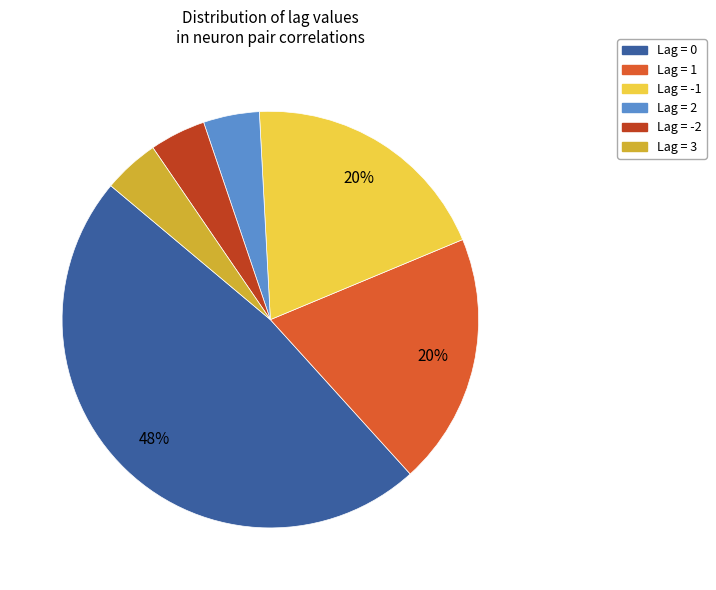

Is there any slice that represents more than half of the pie?

No